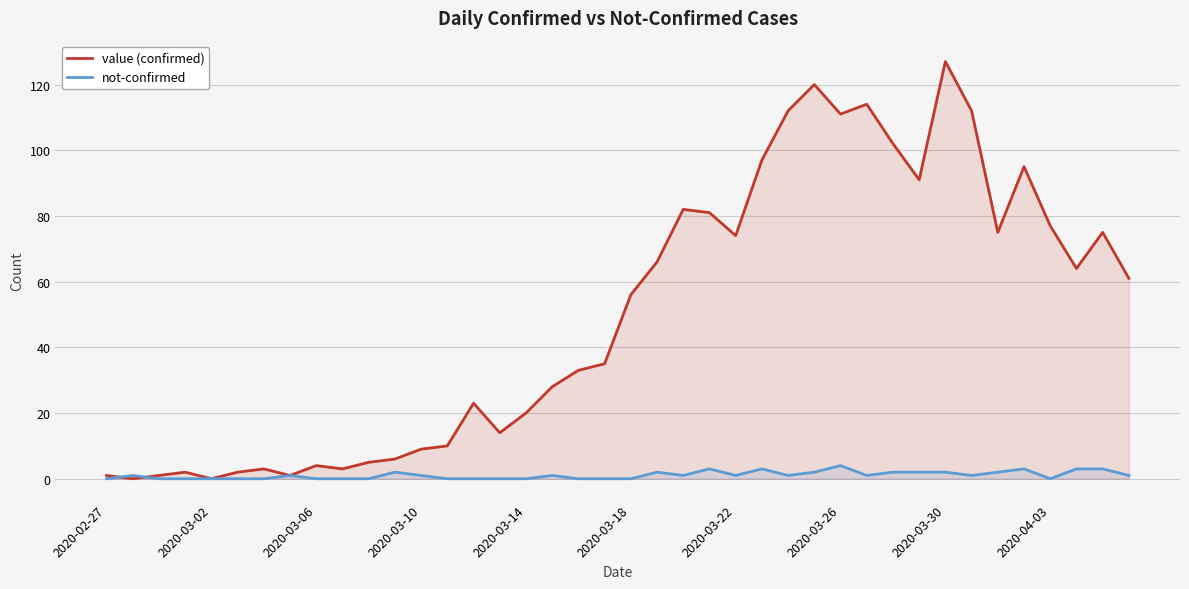

At which category is the sum across all series the highest?

2020-03-30